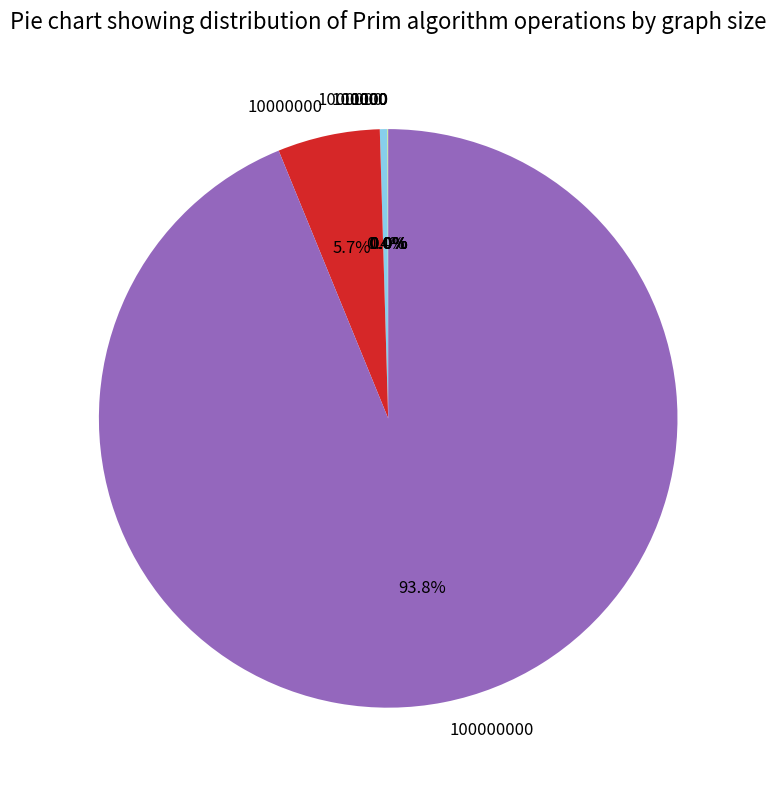

Is there a majority slice in this chart?

Yes